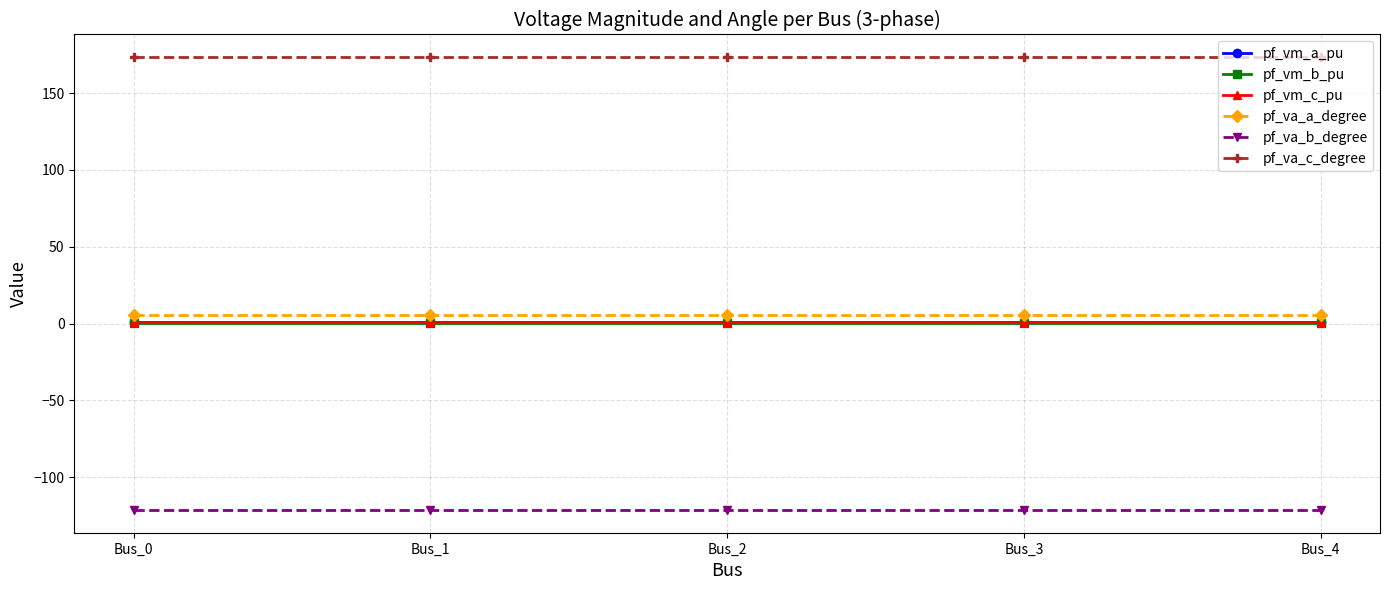

What is the maximum value for pf_va_c_degree?

173.4